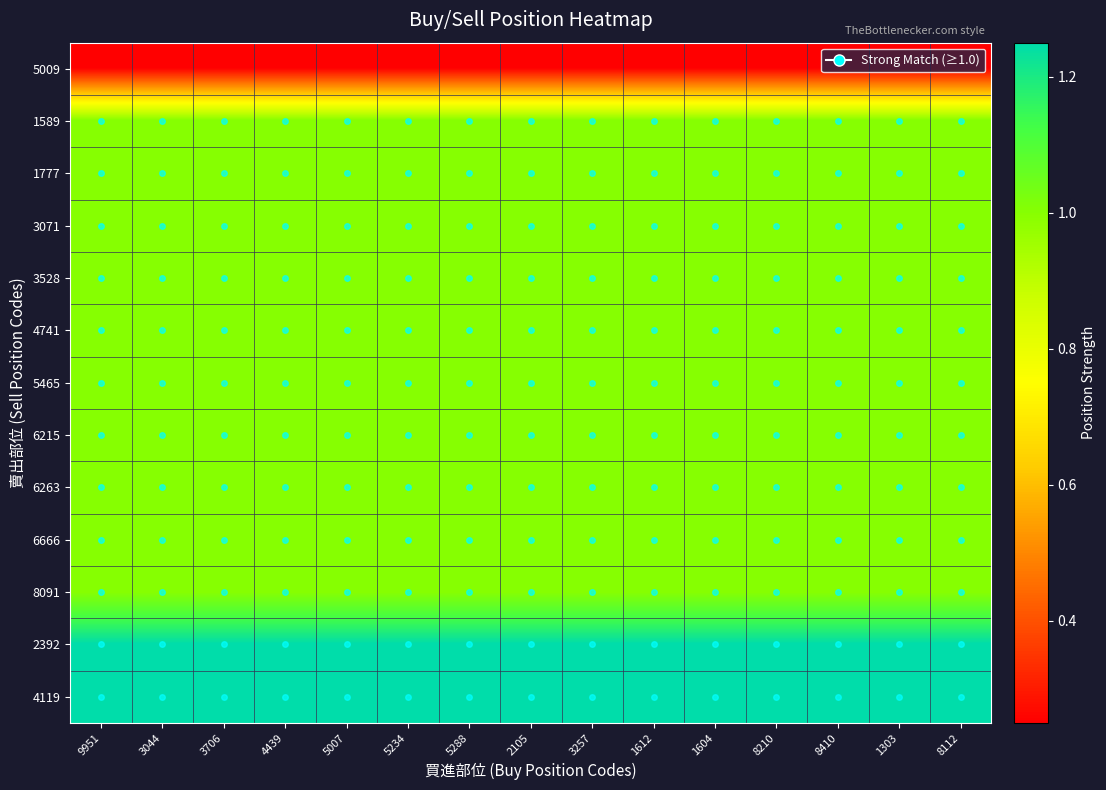

Which has a higher value, 1303 or 9951?

1303